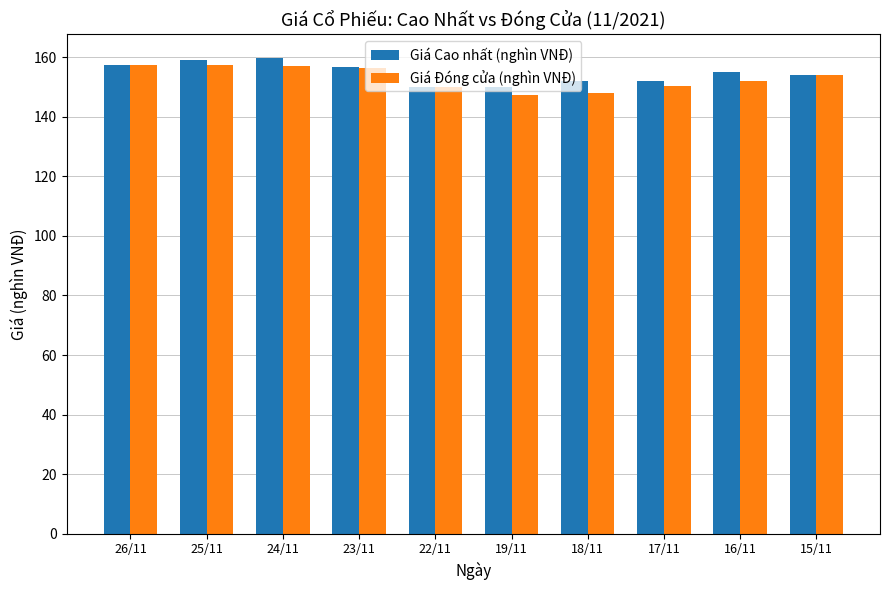

Is the value of Giá Đóng cửa (nghìn VNĐ) at 26/11 greater than the value of Giá Cao nhất (nghìn VNĐ) at 18/11?

Yes